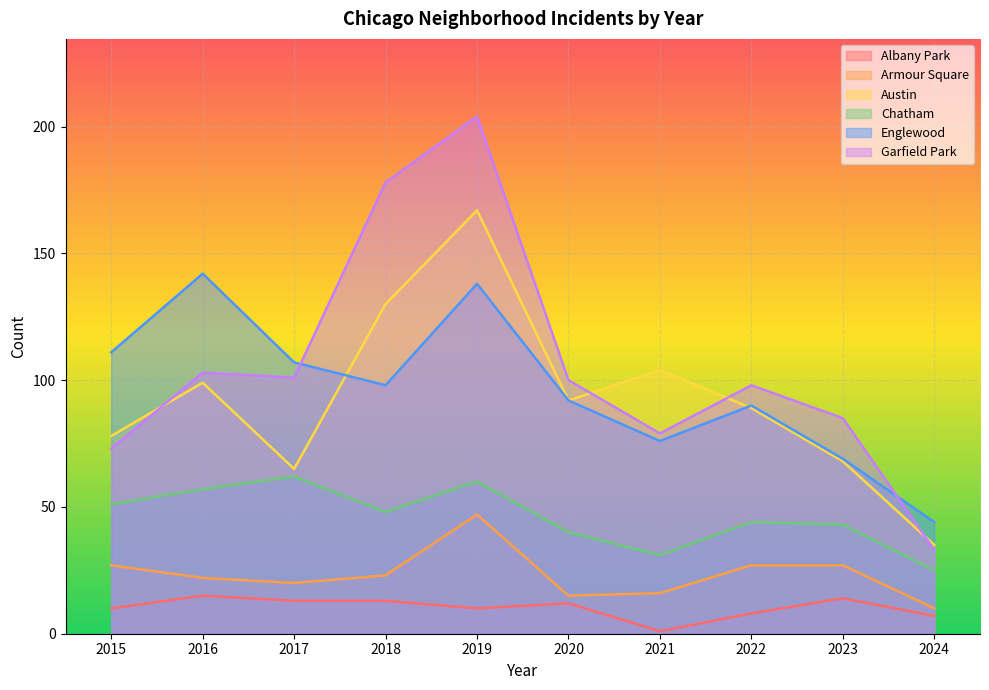

Does the chart display data point markers on the line(s)?

No